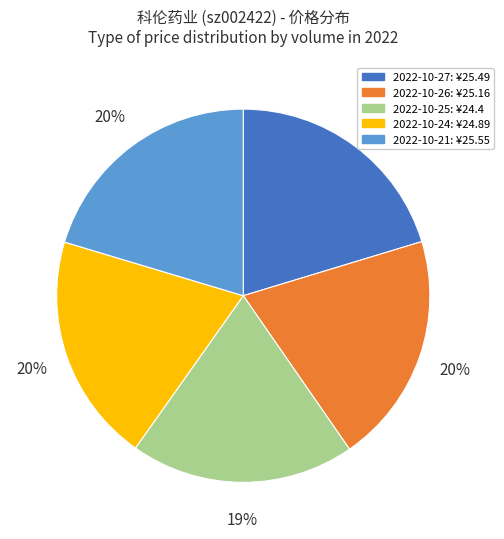

Is there any slice that represents more than half of the pie?

No